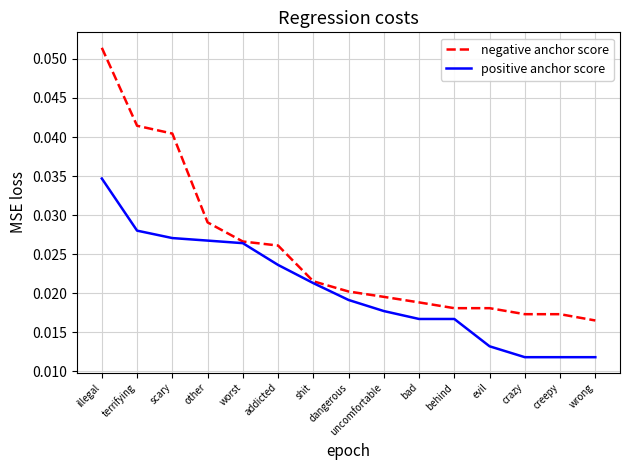

List the series in order of their peak value, lowest first.

positive anchor score, negative anchor score